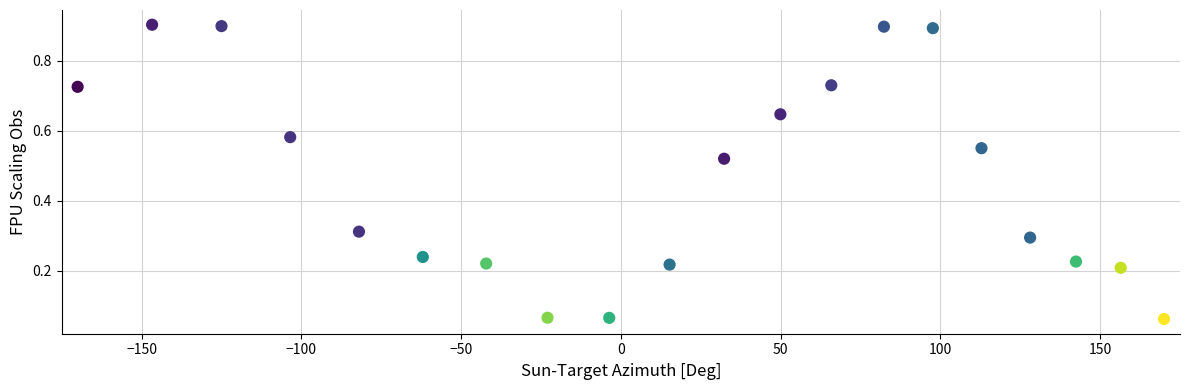

What is the range of X values (max minus min)?

340.0